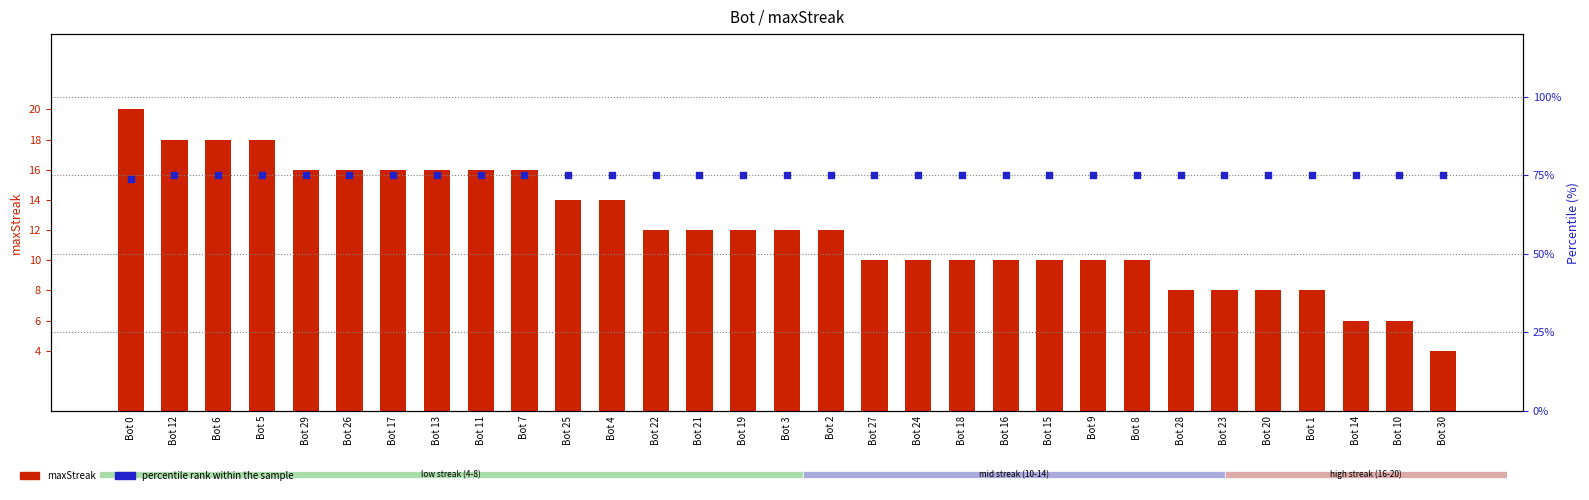

Which series contains the highest Y value?

percentile rank within the sample